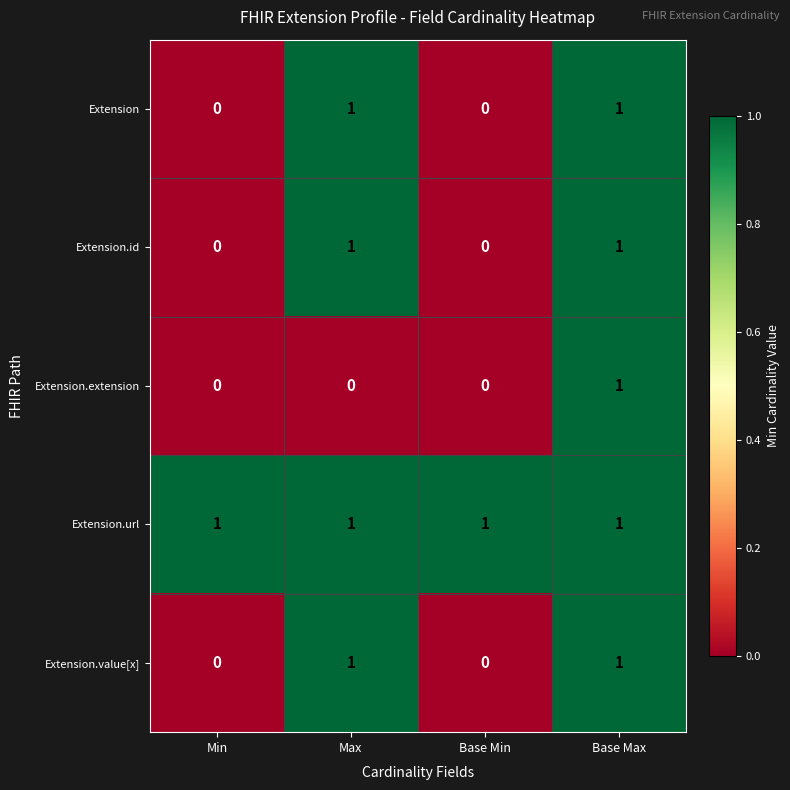

Reading right to left, extract all data points from this chart.

Extension: Base Max=1	Base Min=0	Max=1	Min=0
Extension.id: Base Max=1	Base Min=0	Max=1	Min=0
Extension.extension: Base Max=1	Base Min=0	Max=0	Min=0
Extension.url: Base Max=1	Base Min=1	Max=1	Min=1
Extension.value[x]: Base Max=1	Base Min=0	Max=1	Min=0